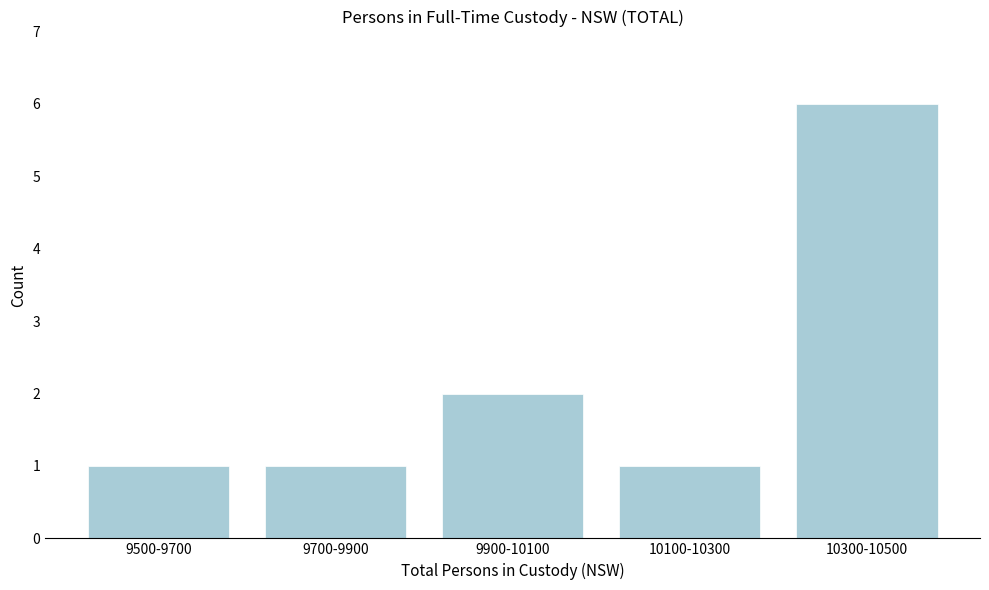

Reading left to right, transcribe all the data shown in this chart.

1	1	2	1	6